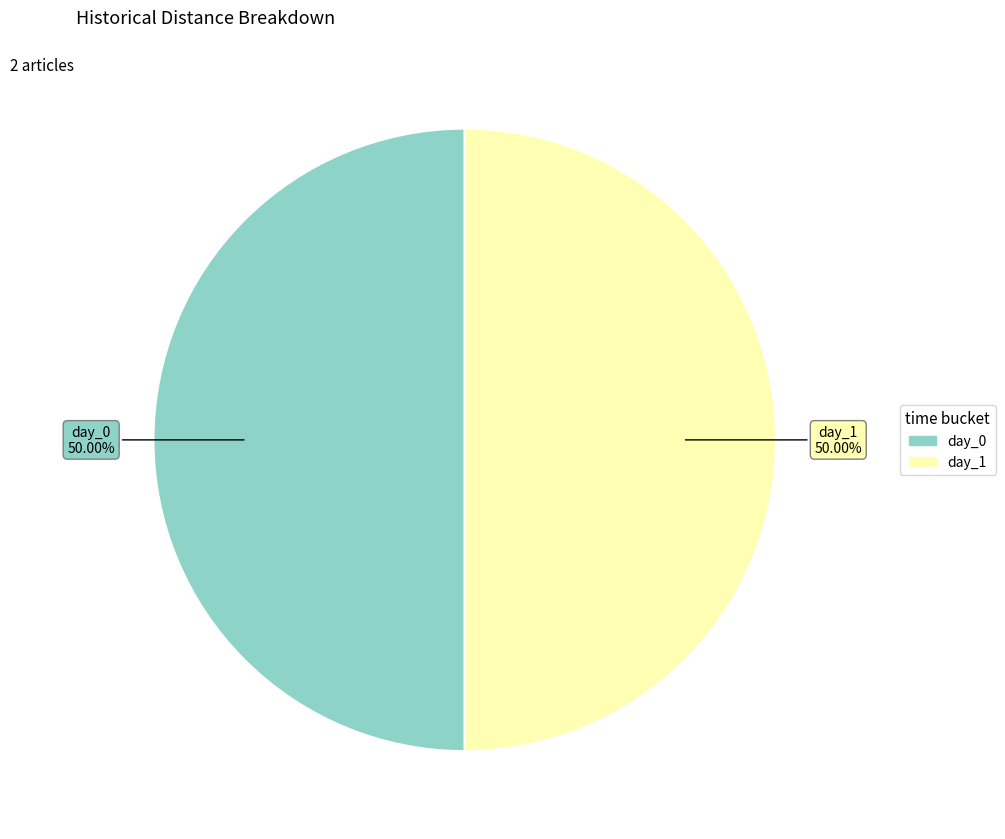

Approximately how many times larger is the value at day_1 compared to day_0?

1.0